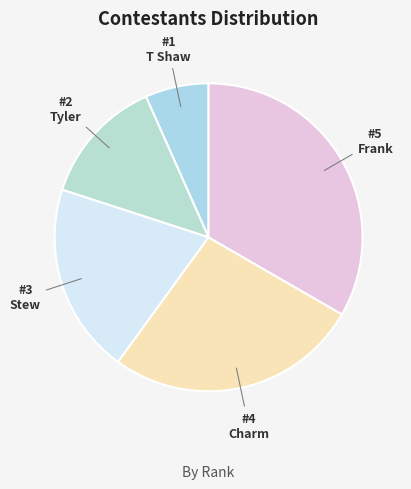

What is the ratio of the value at Frank to the value at Tyler?

2.5